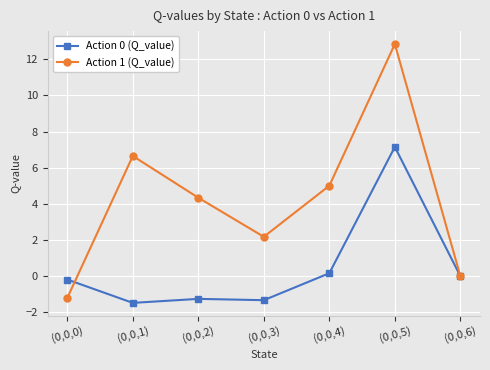

What is the total value across all series at (0,0,3)?

0.8